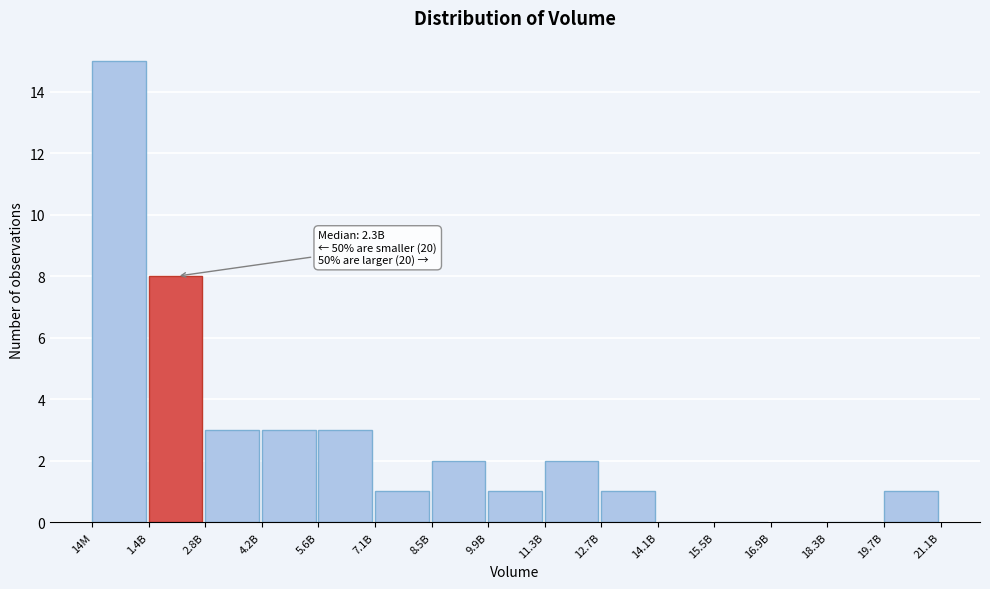

Reading left to right, what are all the values shown in this chart?

14M=15	1.4B=8	2.8B=3	4.2B=3	5.6B=3	7.1B=1	8.5B=2	9.9B=1	11.3B=2	12.7B=1	14.1B=0	15.5B=0	16.9B=0	18.3B=0	19.7B=1